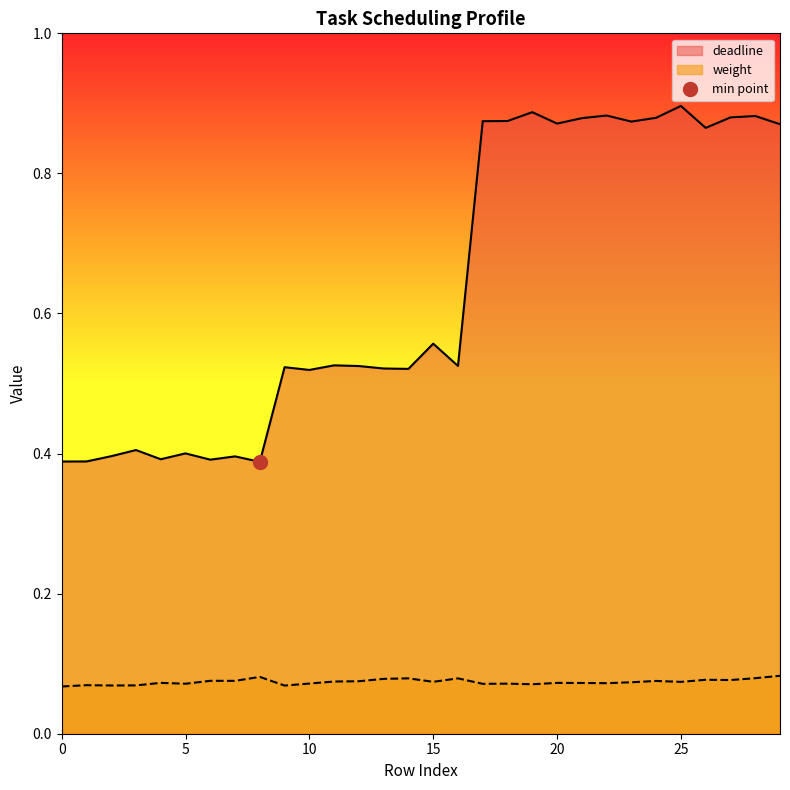

In weight, how many points are lower than both neighbors (excluding endpoints)?

10